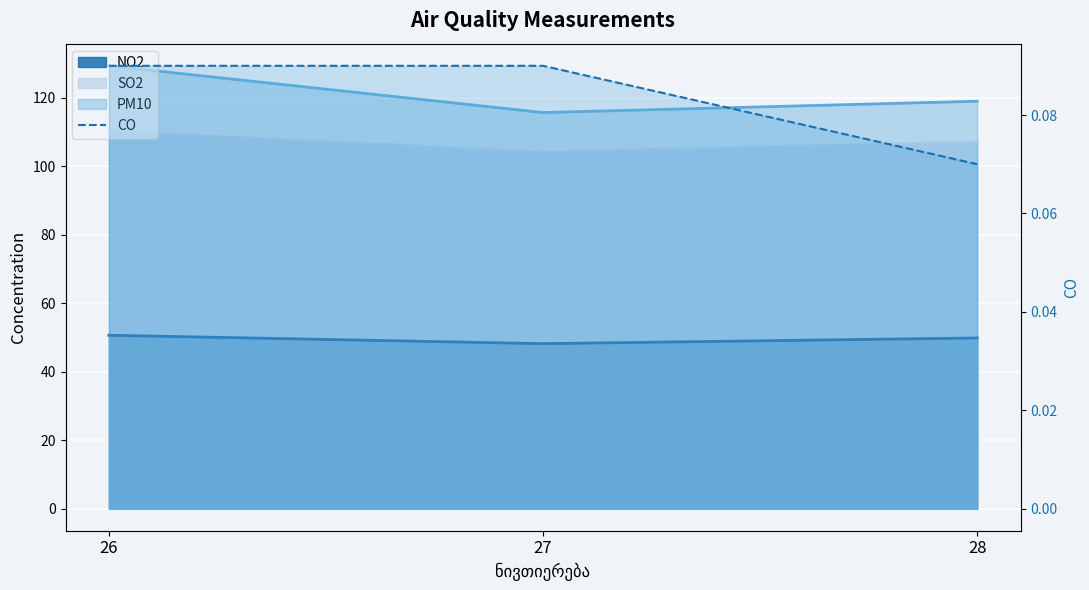

The value at 26 is 0.0. True or false?

False